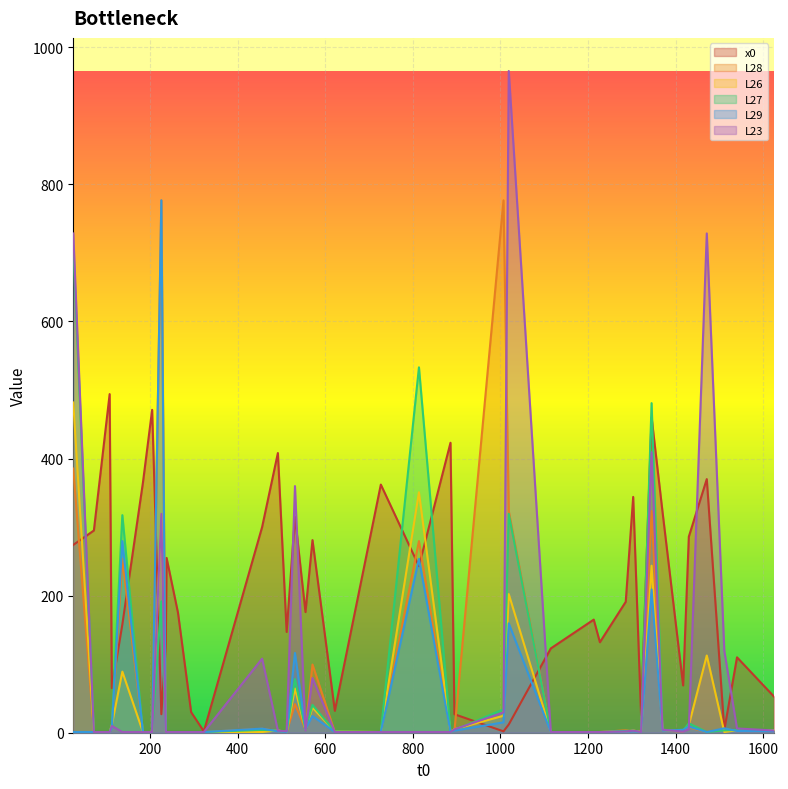

What is the highest value of the L26 series?

481.8